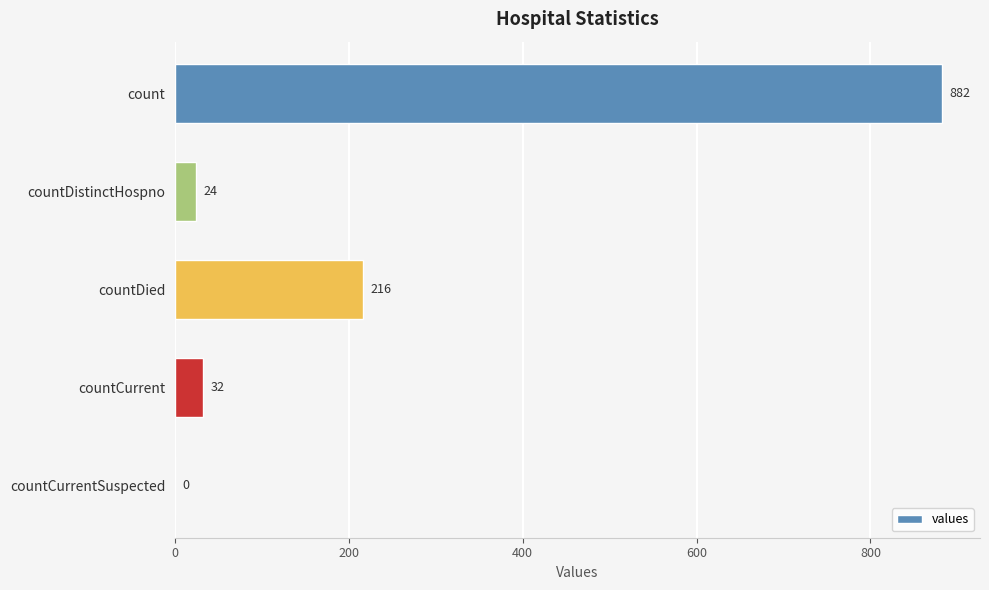

What is the greatest value displayed?

882